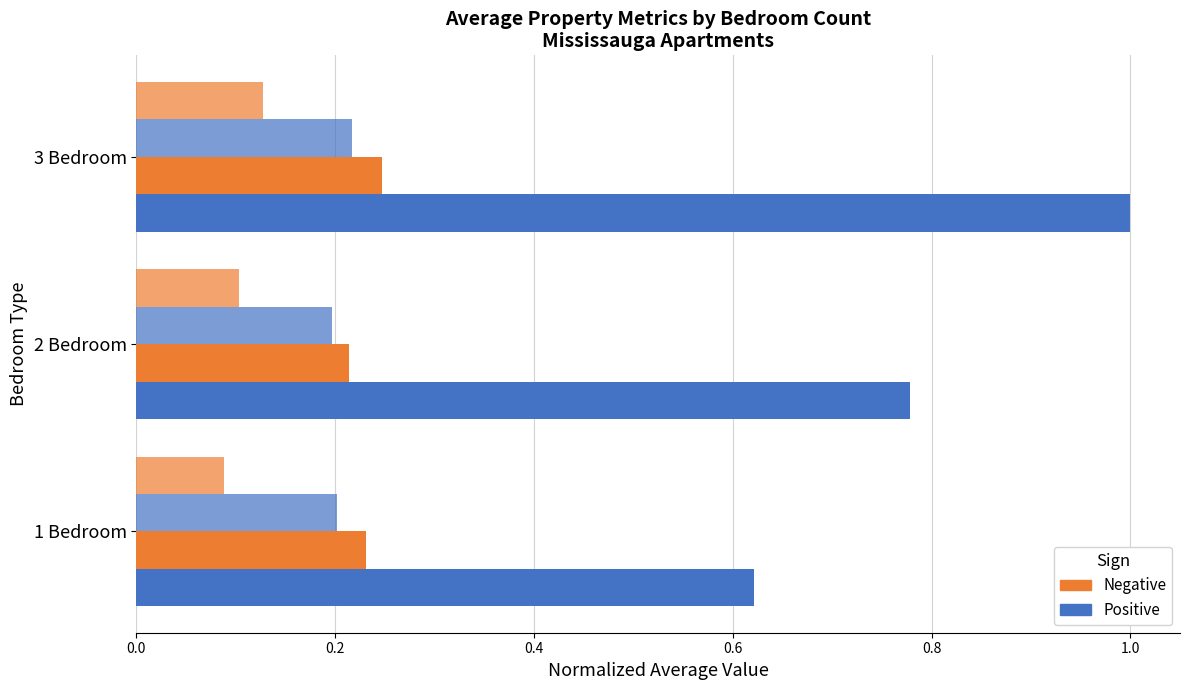

How many distinct data groups are displayed?

4